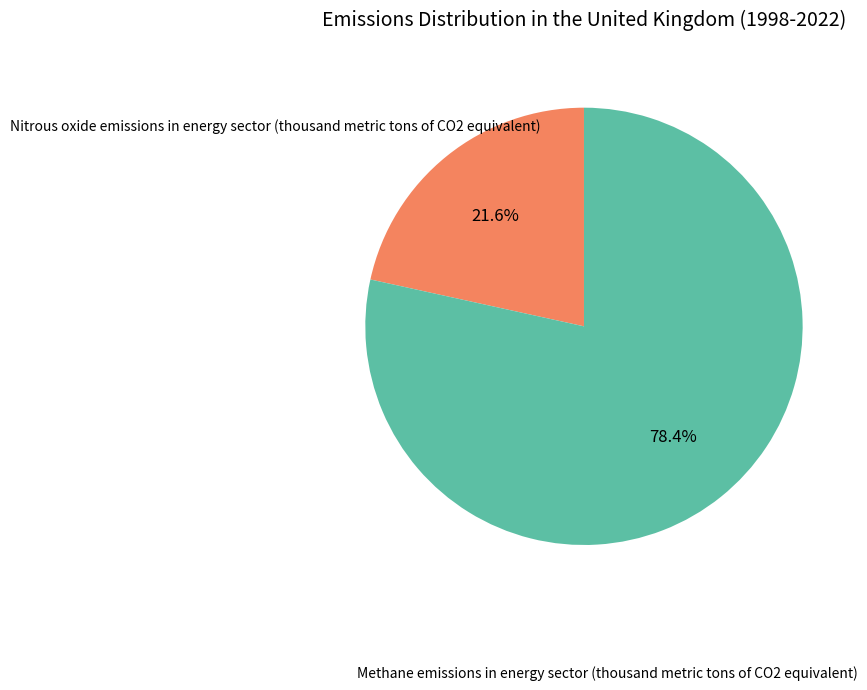

Does any single category account for the majority?

Yes